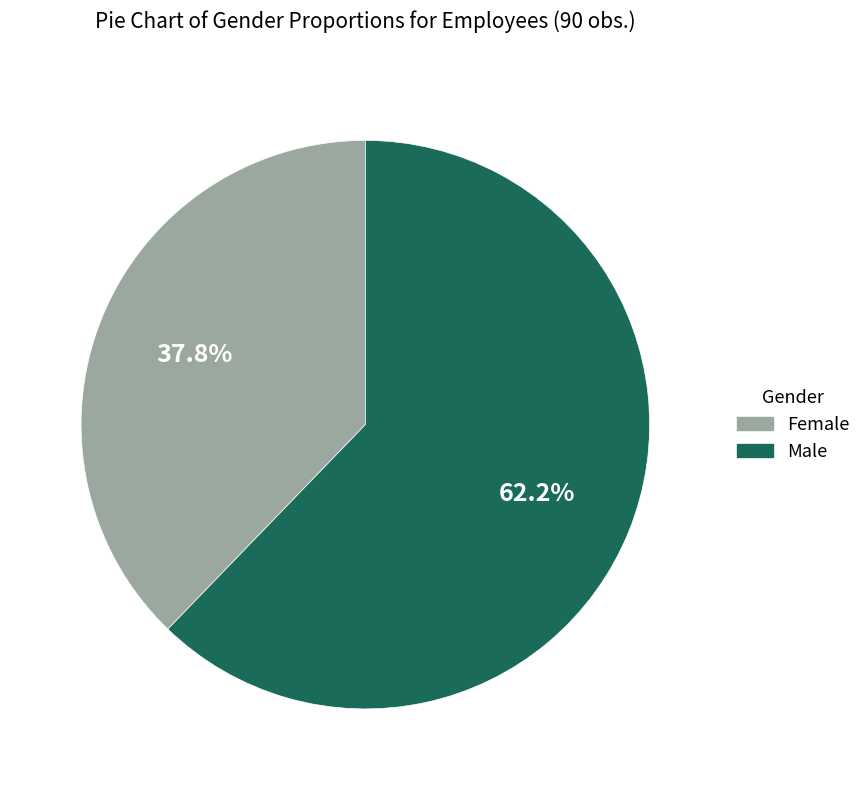

True or false: Female accounts for 27% of the total.

False